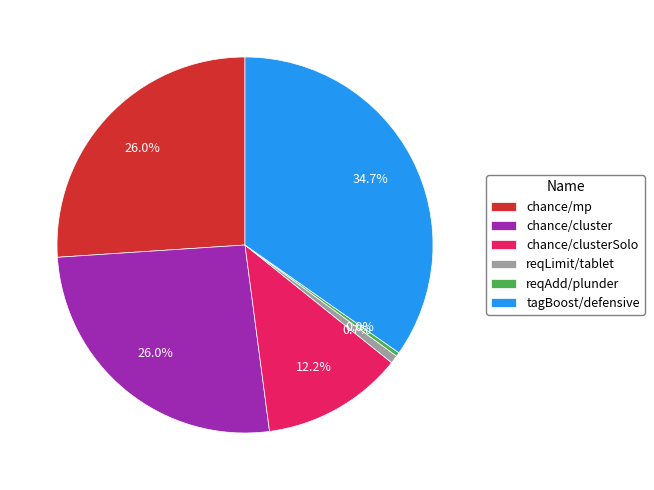

To the nearest percent, what is the average slice percentage?

17%